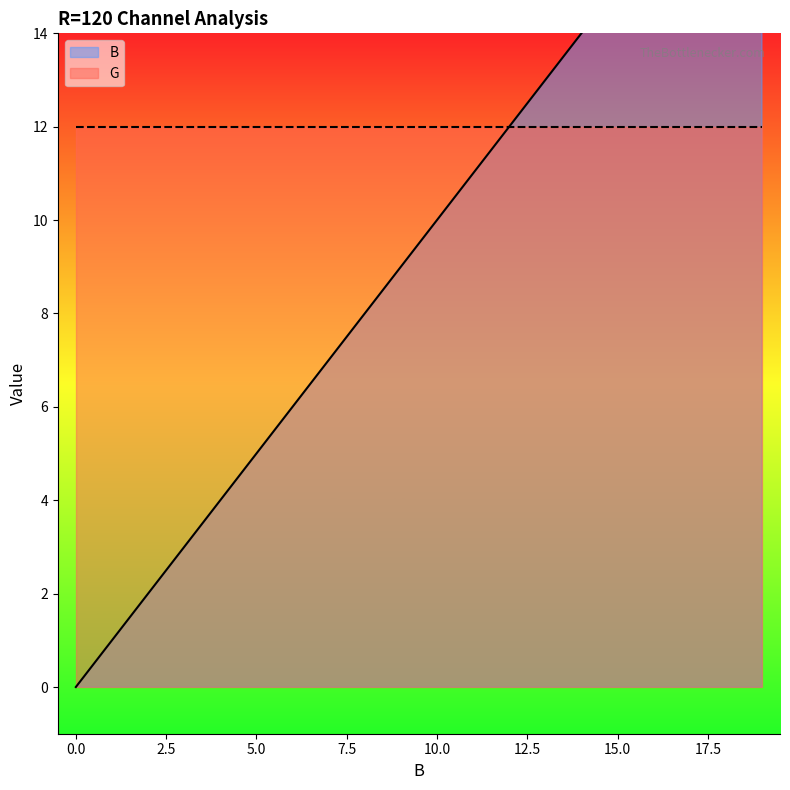

True or false: the data shows 18 at 18.

True